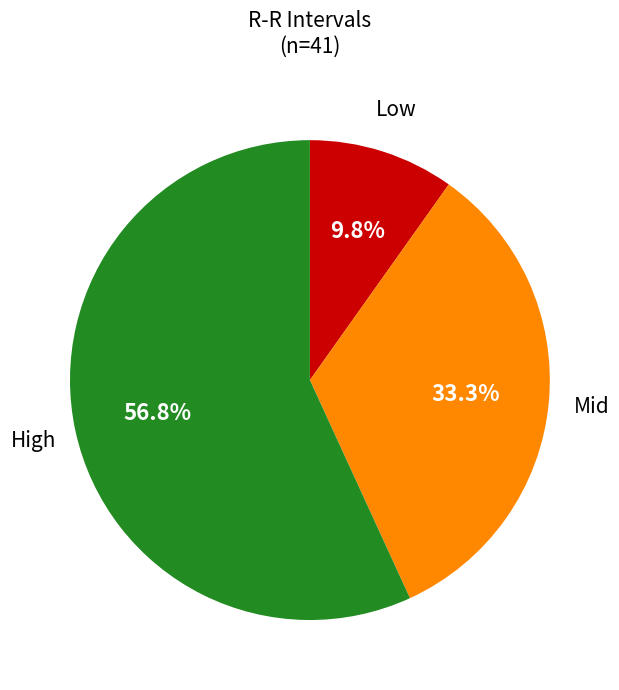

How many slices are in this pie chart?

3